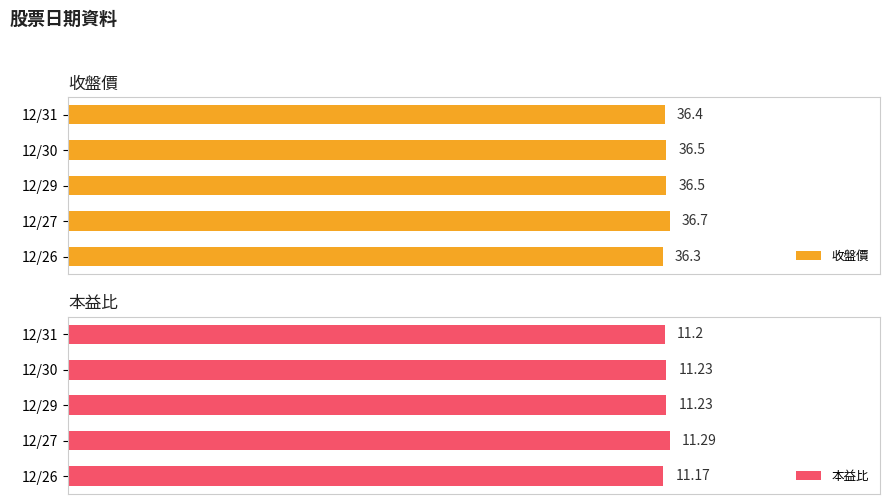

Which category has the highest value in the 收盤價 series?

12/27